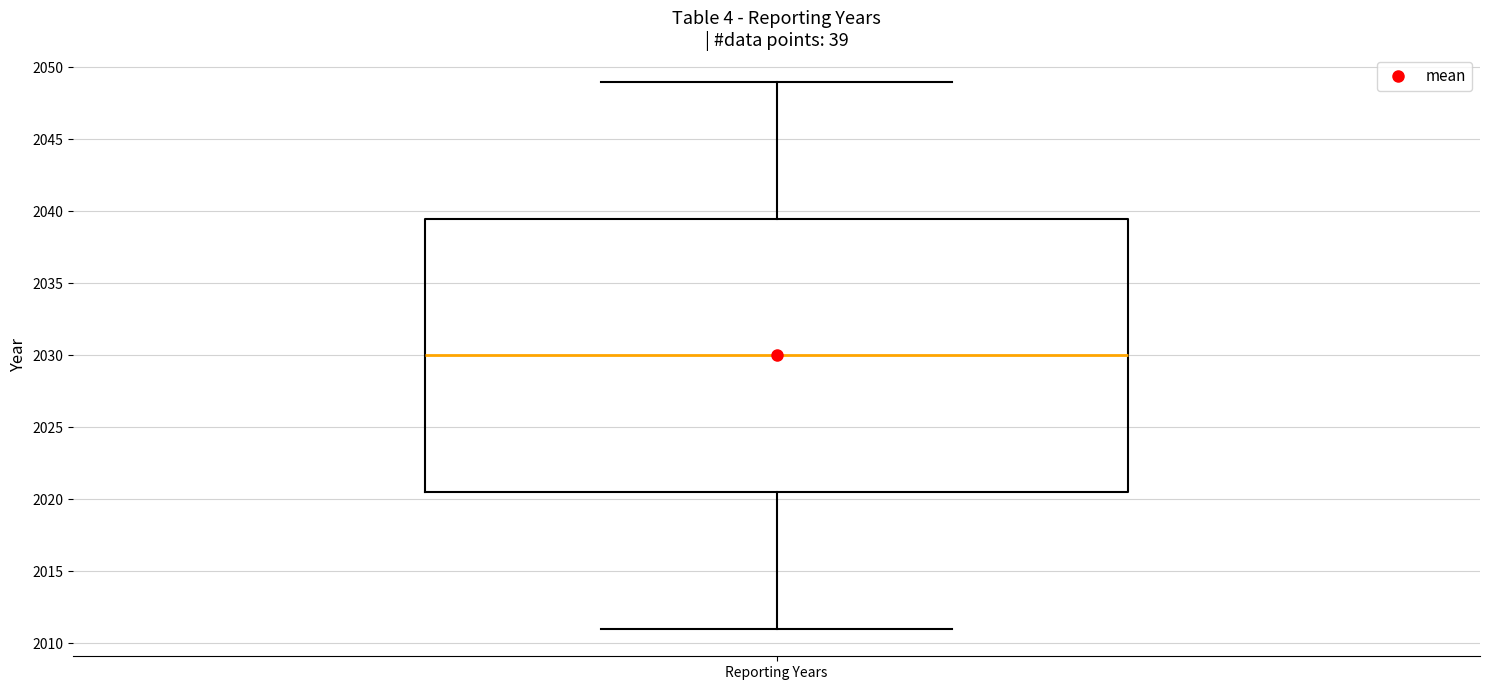

Read this box plot against the y-axis: the position of the median line, the range covered by the box, and the ends of both whiskers. The values are not printed on the chart, so give them approximately, as read against the axis.

median 2030.0, box 2020.5 to 2039.5, whiskers 2011.0 to 2049.0